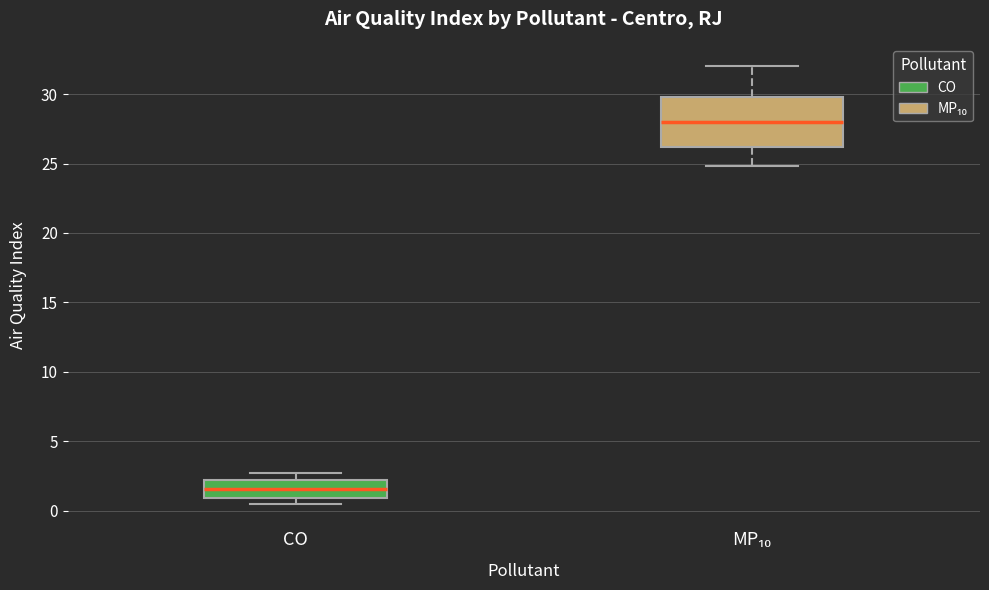

Reading left to right, transcribe this box plot: for each box, give where its median line is, the range the box spans, and where its two whiskers end, as read against the y-axis. The values are not printed on the chart, so give them approximately, as read against the axis.

CO: median 1.5, box 1.0 to 2.0, whiskers 0.5 to 2.5
MP₁₀: median 28.0, box 26.0 to 30.0, whiskers 25.0 to 32.0